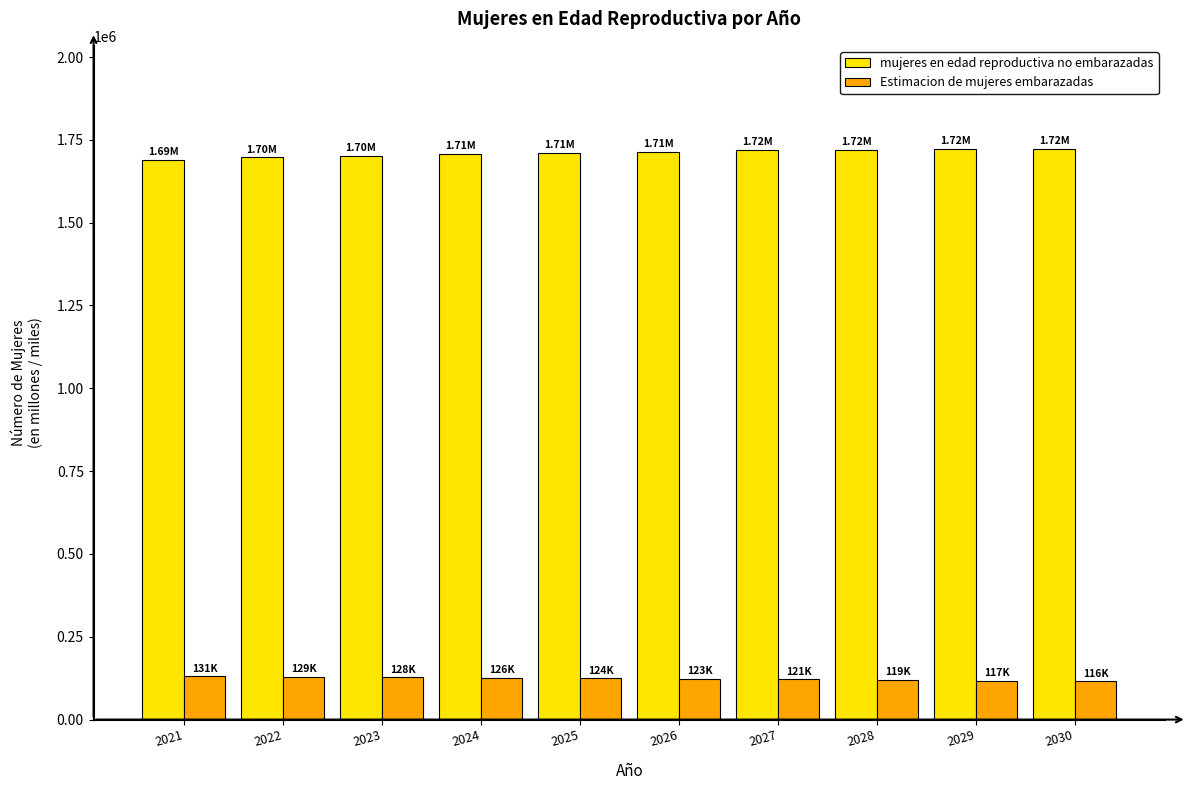

What is the smallest value displayed?

115510.6